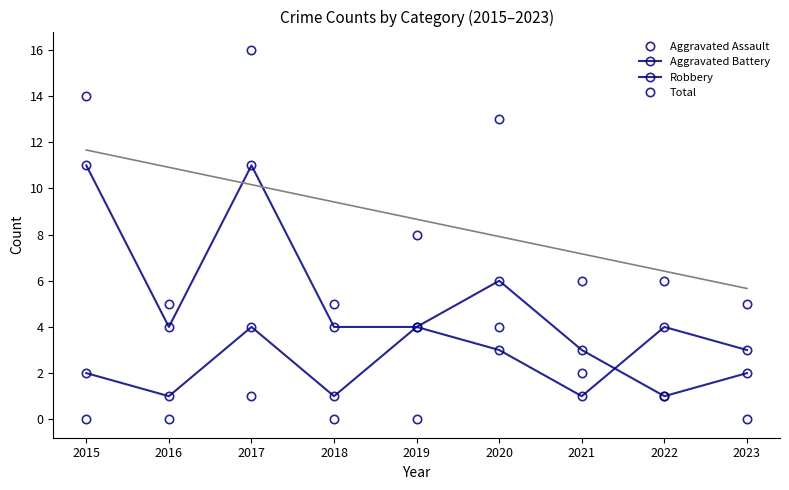

What is the maximum value for Robbery?

11